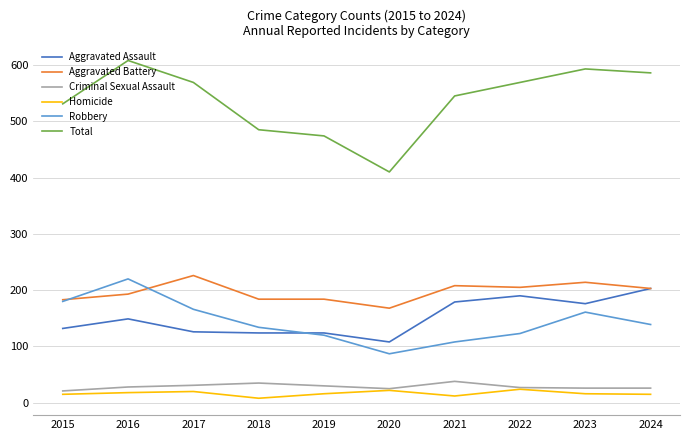

What is the total value across all series at 2023?

1186